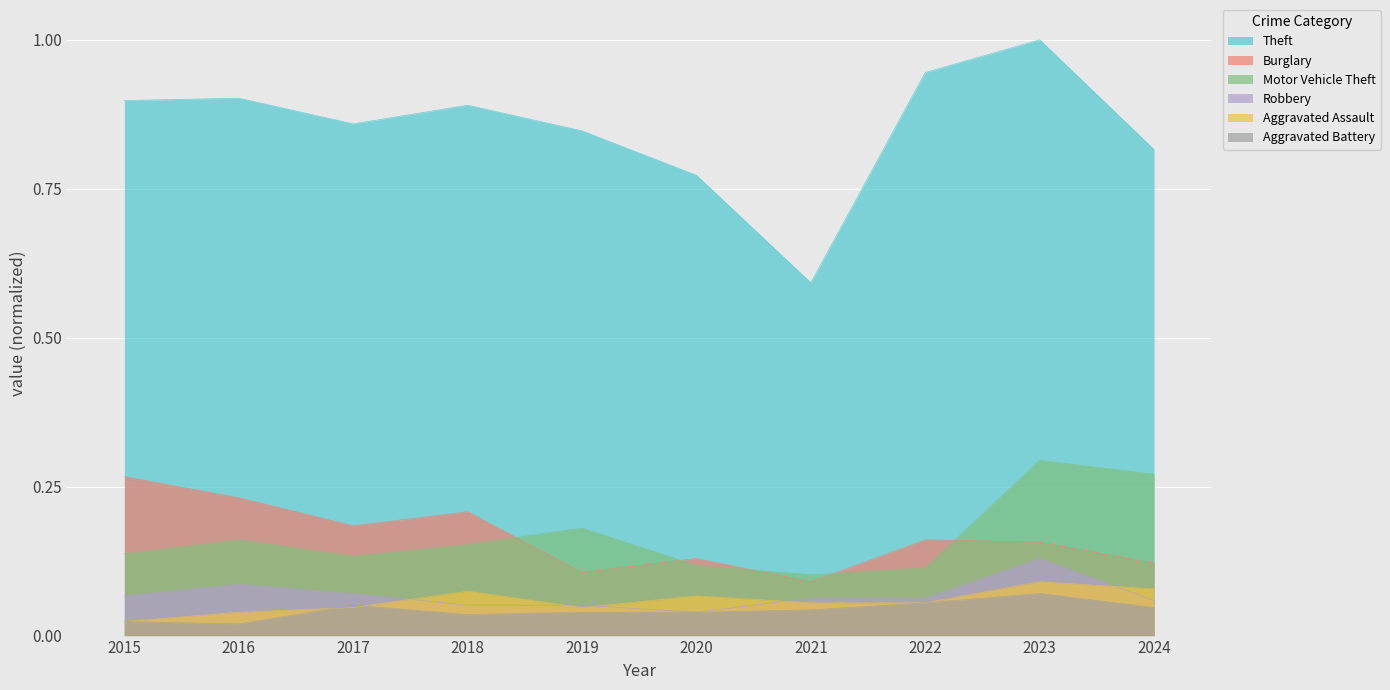

Count the Robbery values in the range 0 to 1.

10